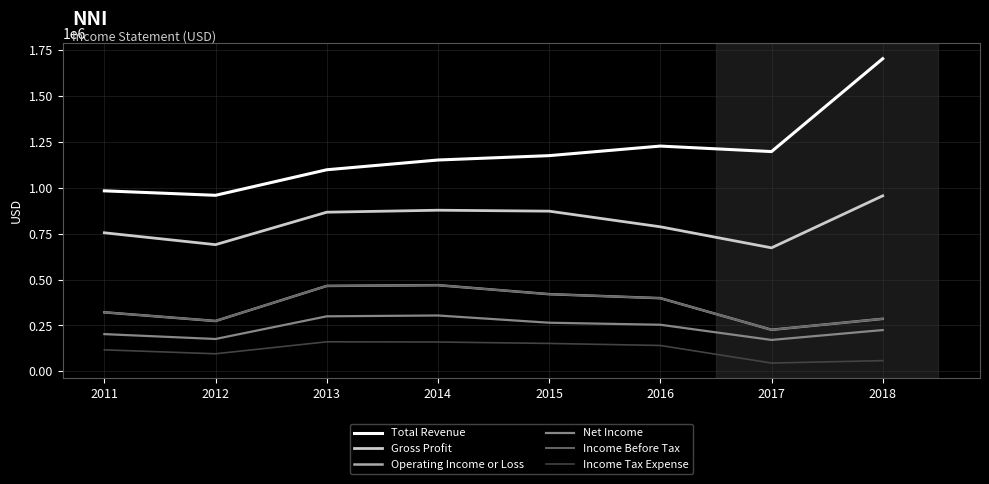

At 2012, list the series in order from largest to smallest.

Total Revenue, Gross Profit, Operating Income or Loss, Income Before Tax, Net Income, Income Tax Expense